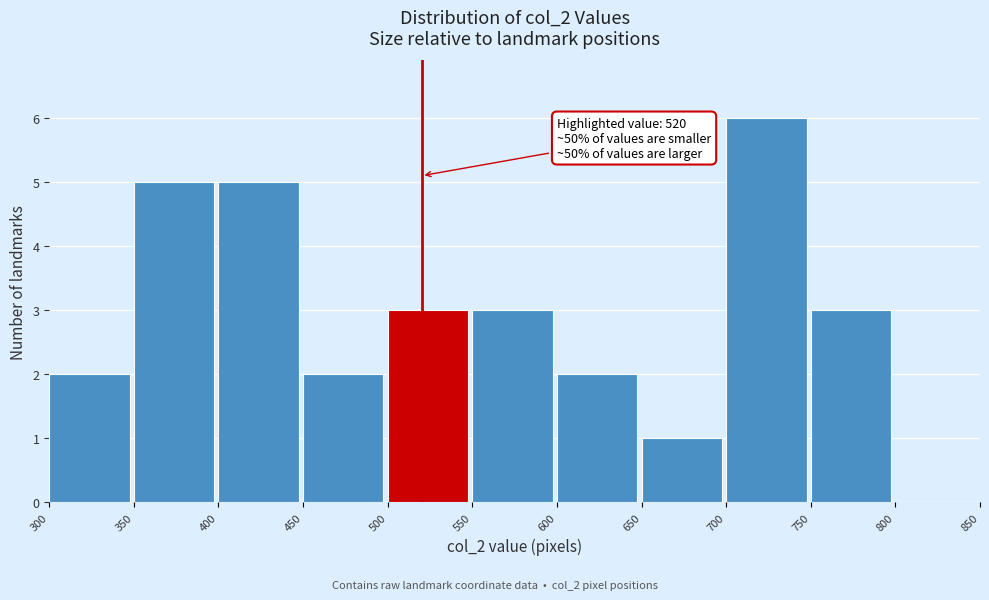

Over which range of the x-axis is the bar tallest?

700 to 750